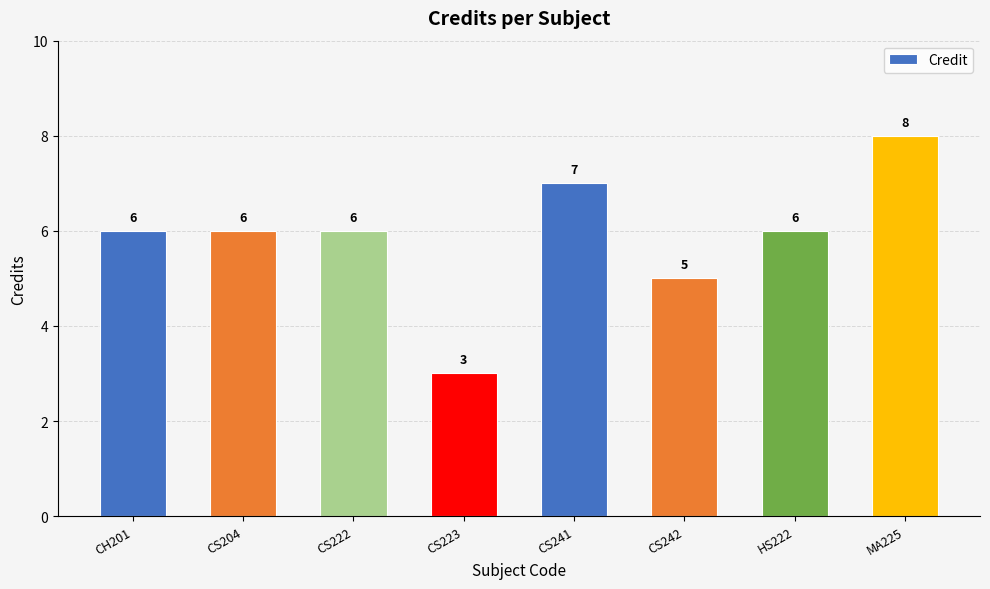

What is the sum of all values?

47